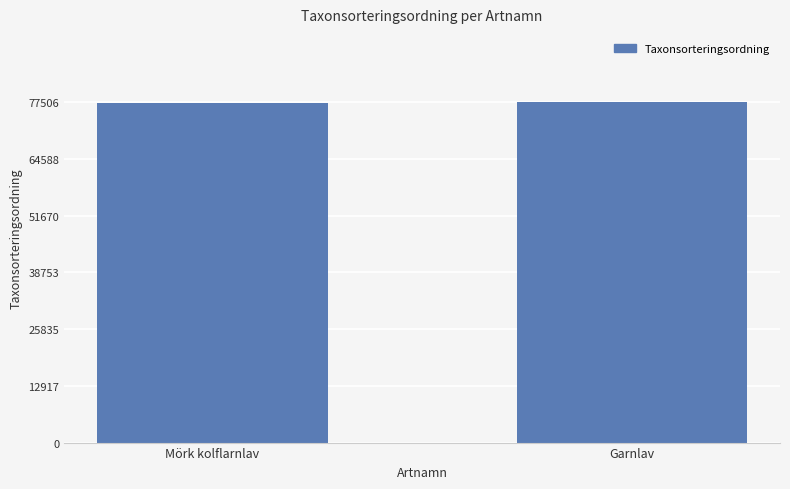

What is the label of the 1st bar from the left?

Mörk kolflarnlav